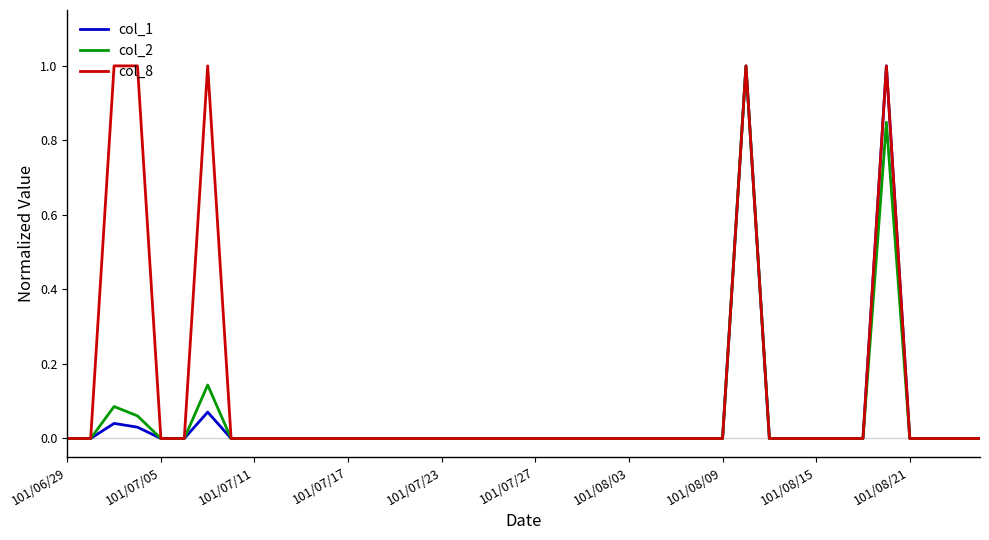

What are all the series names shown in the legend?

col_1, col_2, col_8